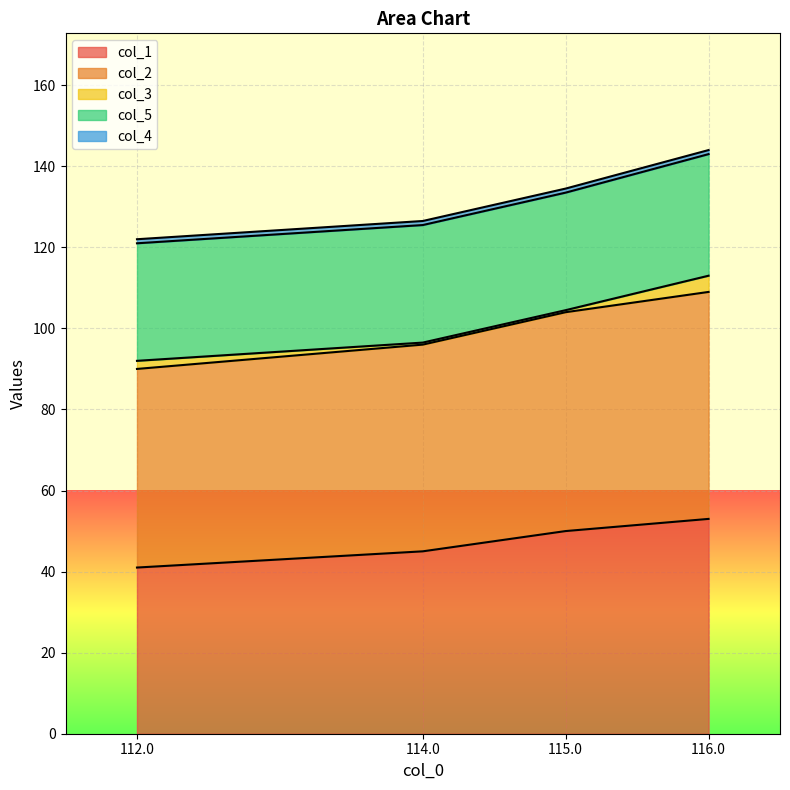

Count the col_3 values in the range 0 to 4.

4